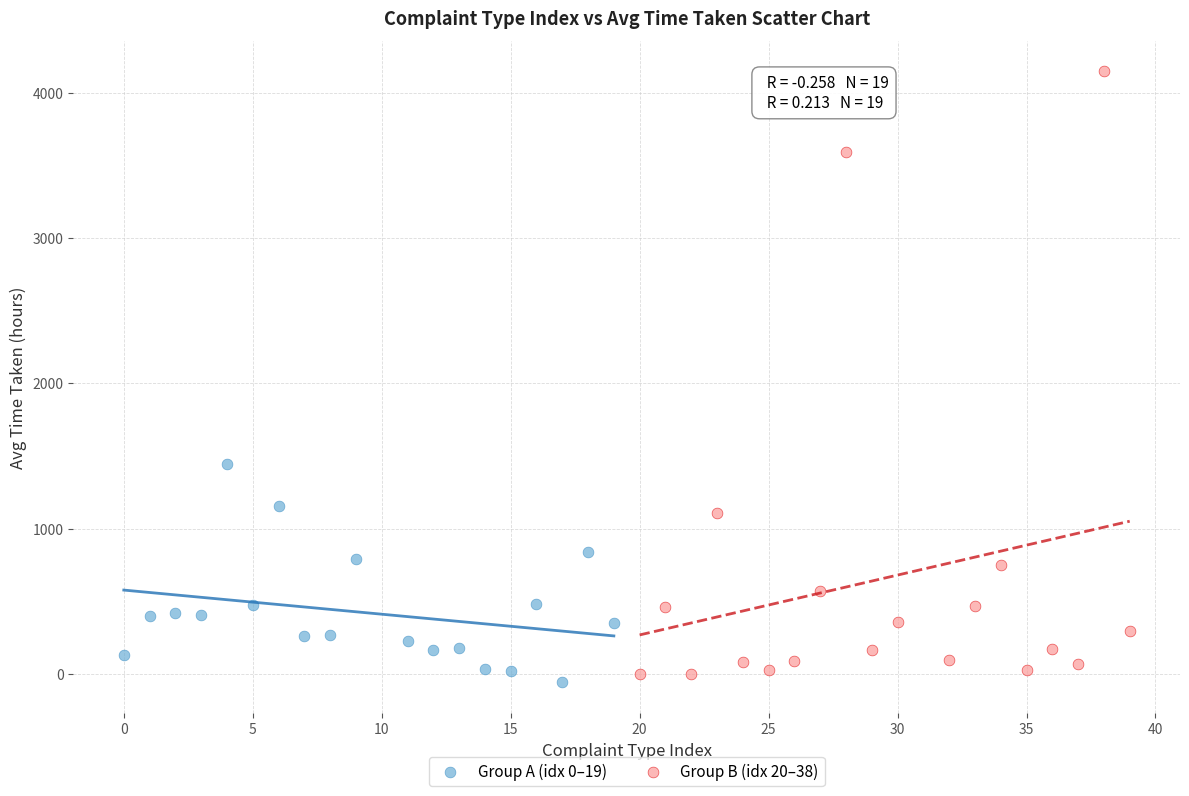

Which series has the widest spread of Y values?

Group B (idx 20–38)